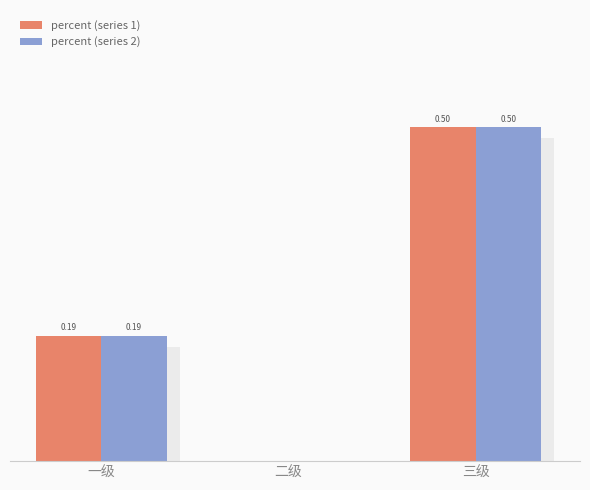

How many categories are shown in the chart?

3